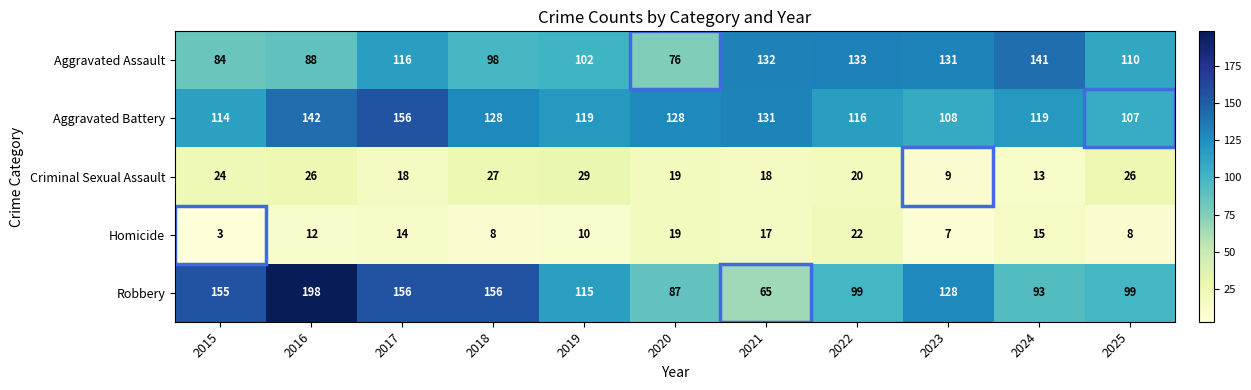

What is the total value across all series at 2018?

417